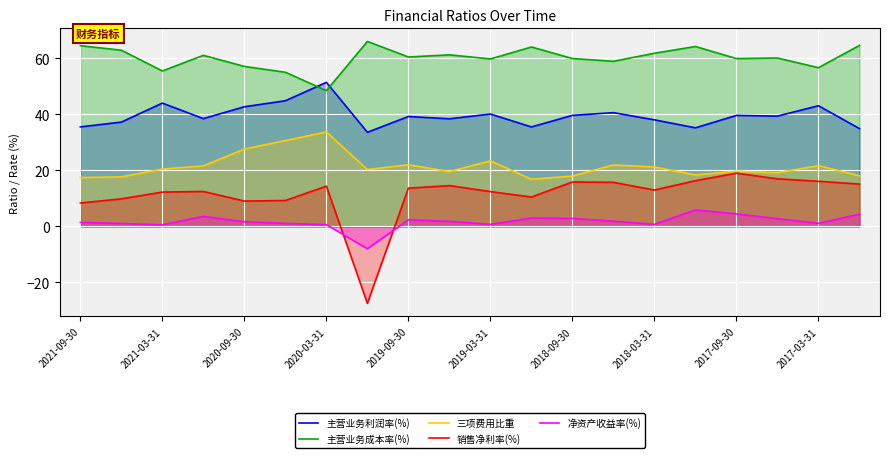

How many data points in 销售净利率(%) are above 13?

10